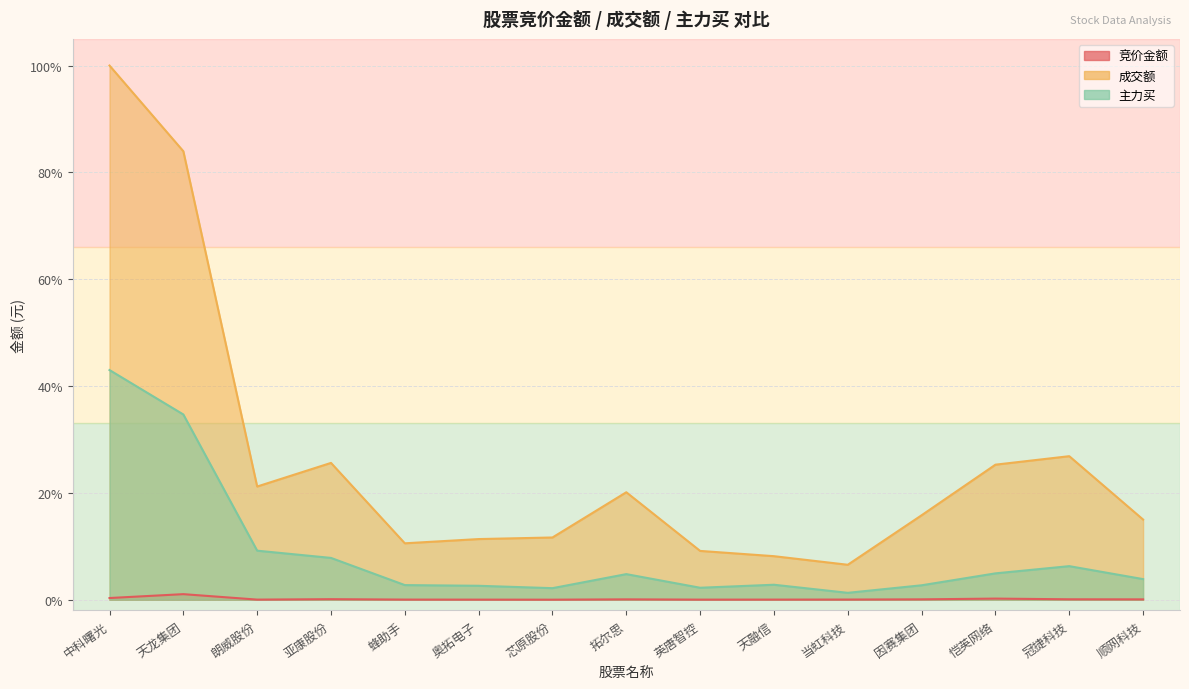

True or false: 竞价金额 and 主力买 intersect in this chart.

False